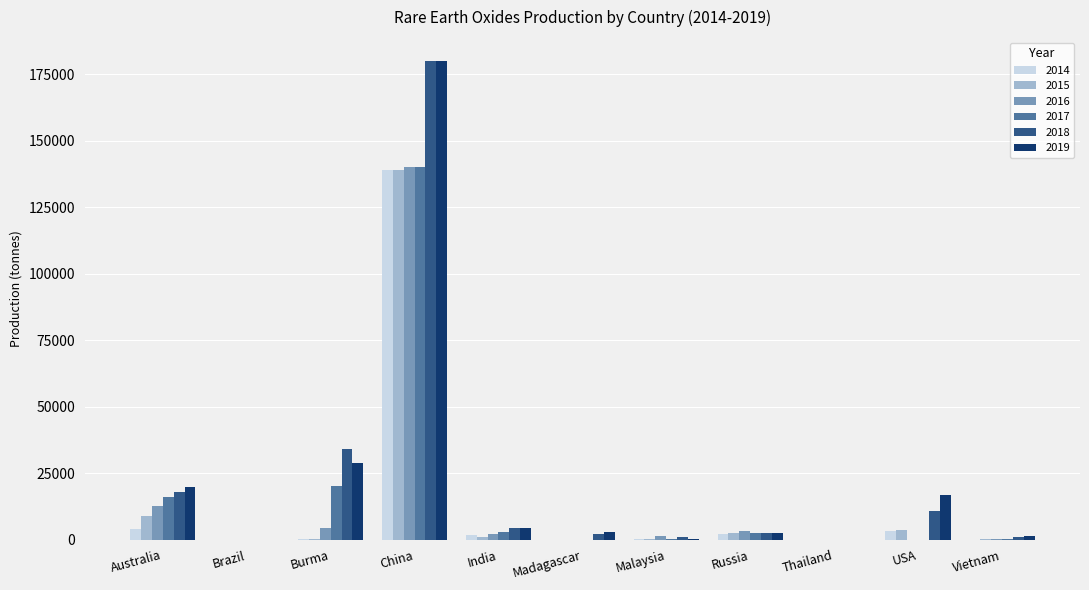

At which category is the sum across all series the highest?

China